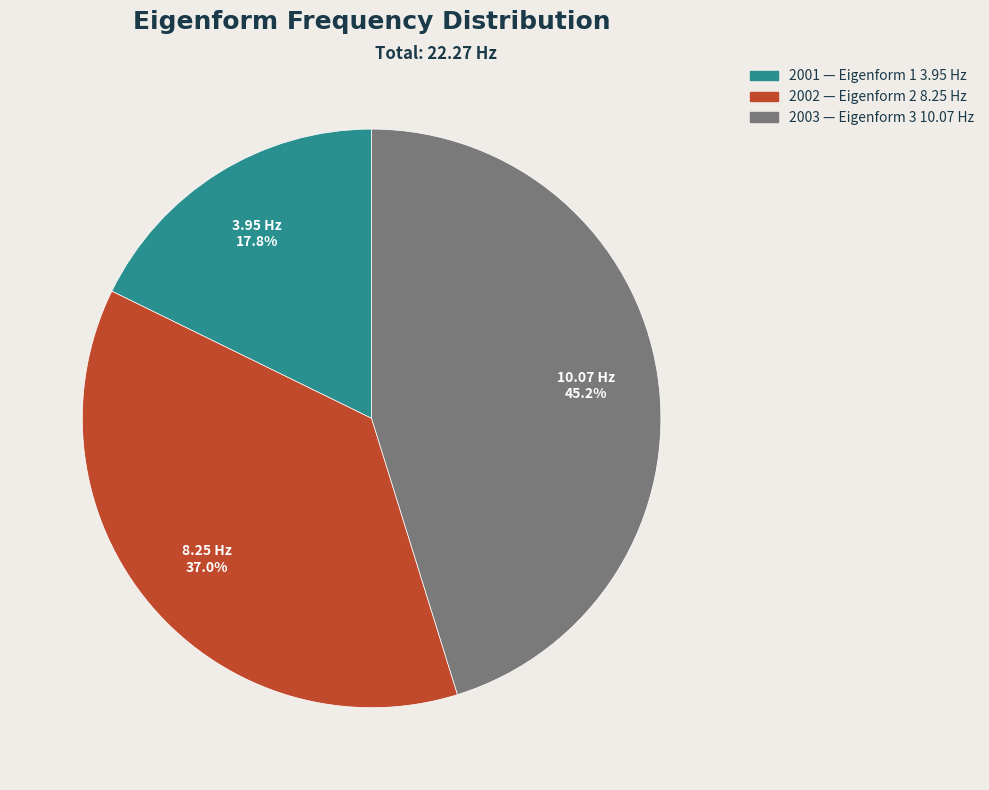

Approximately how many times larger is the value at 2002 compared to 2001?

2.1